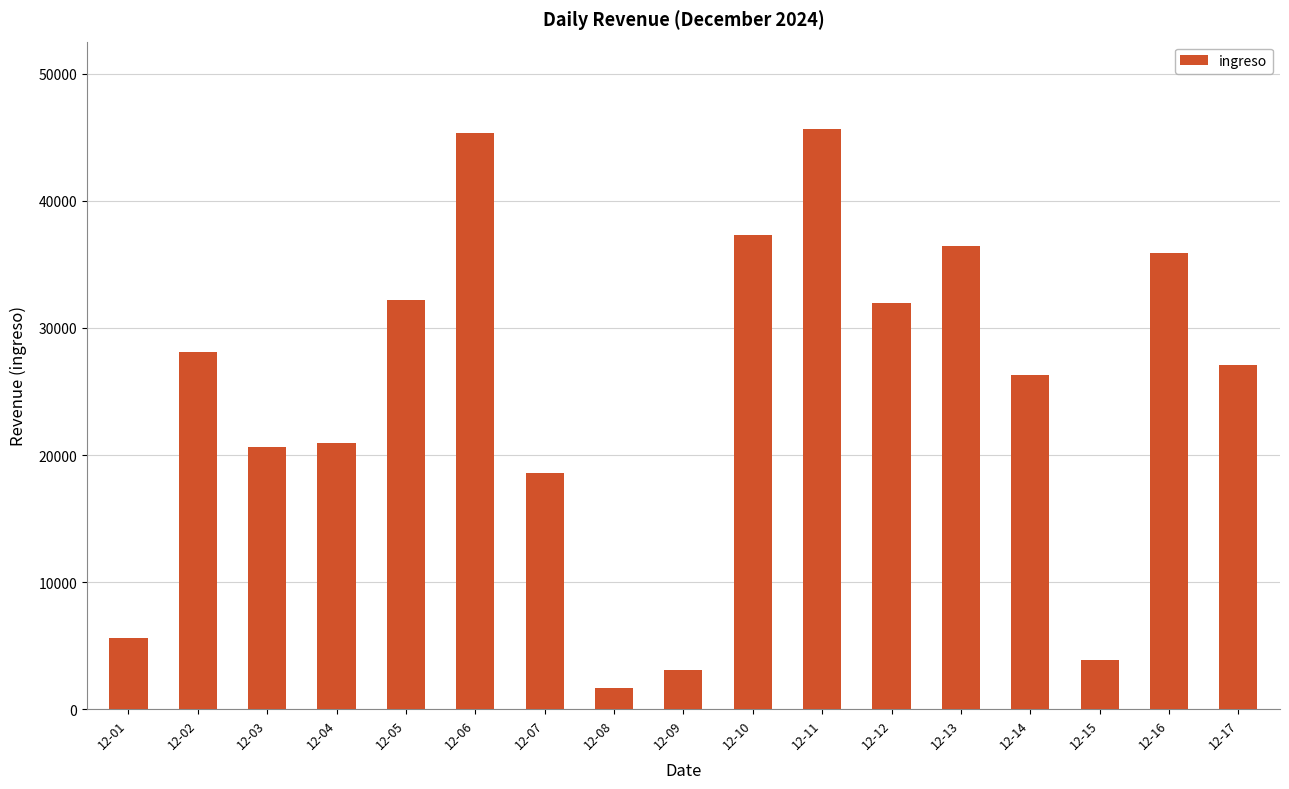

What is the average value?

24750.9